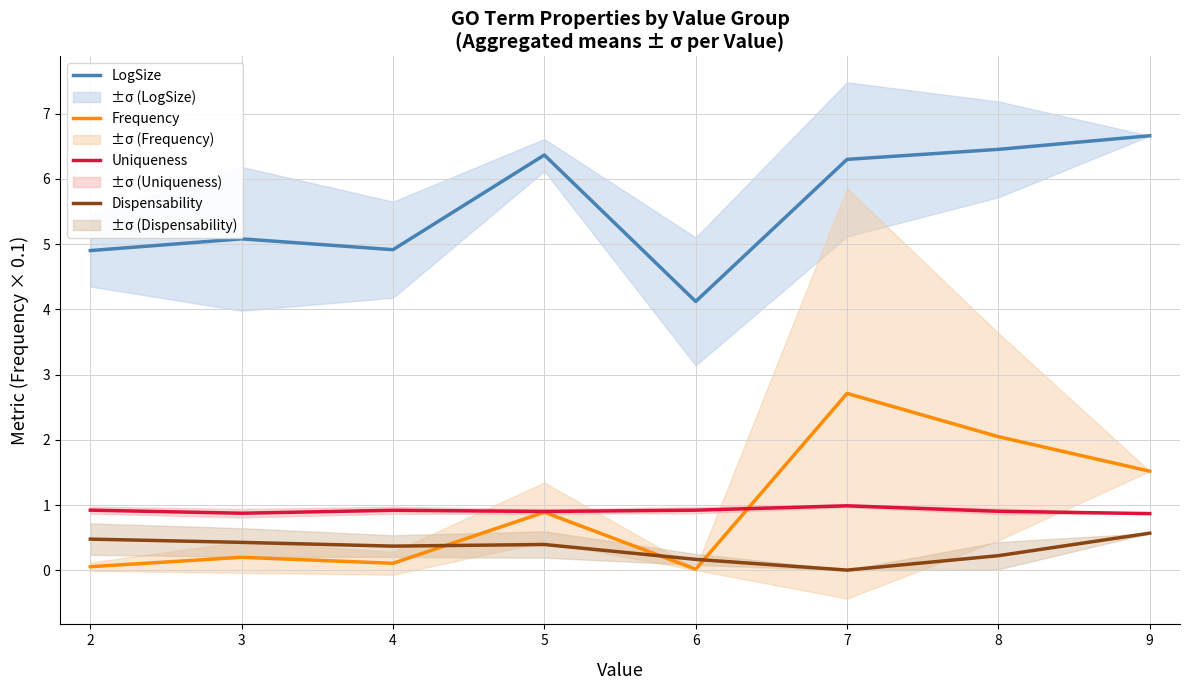

Where is LogSize nearest to the value 5?

3